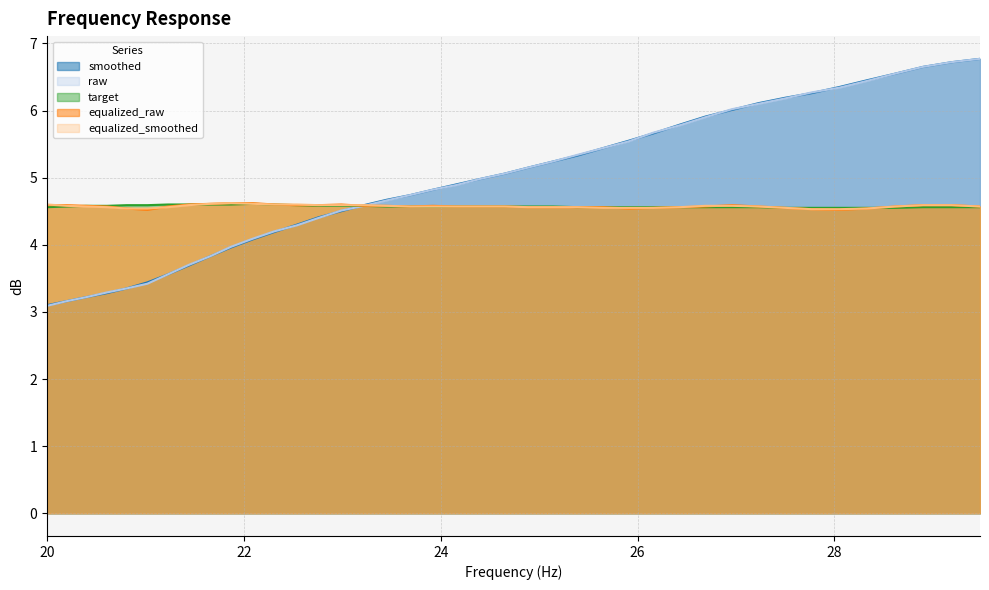

What is the highest value of the smoothed series?

6.8